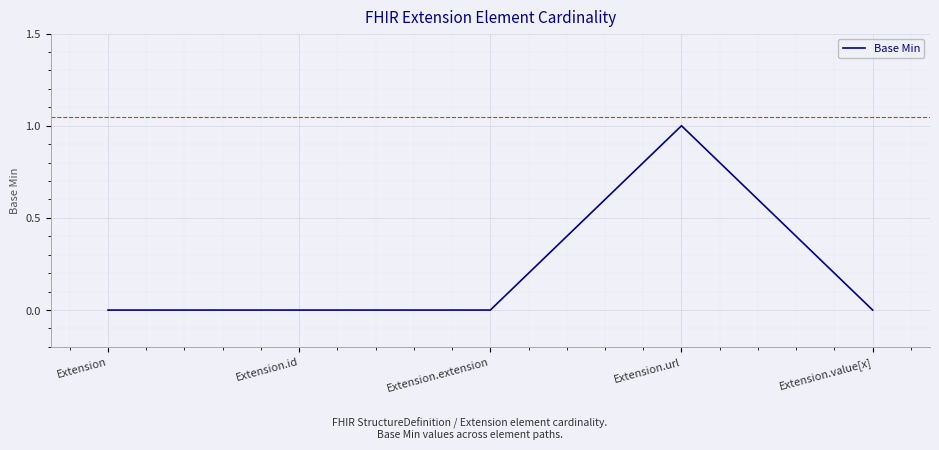

Reading left to right, list all the values displayed in this chart.

0	0	0	1	0